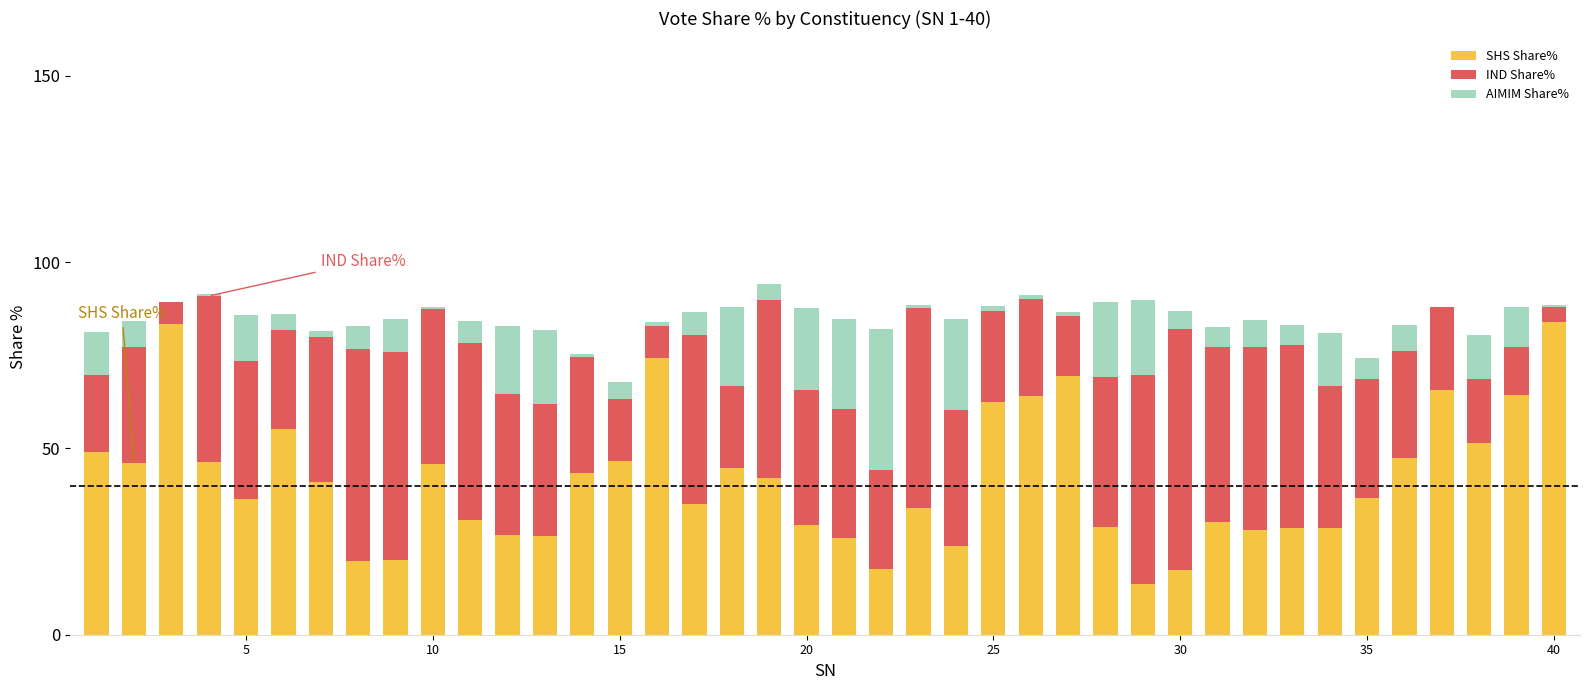

What is the highest value of the SHS Share% series?

83.9